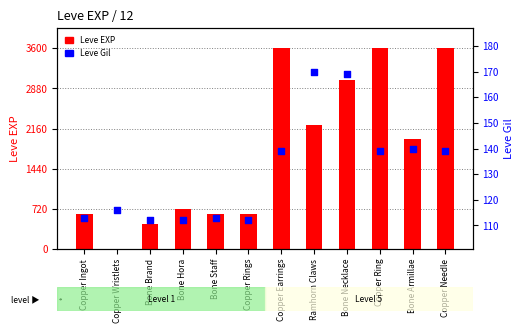

Which series has the largest Y range (max minus min)?

Leve EXP